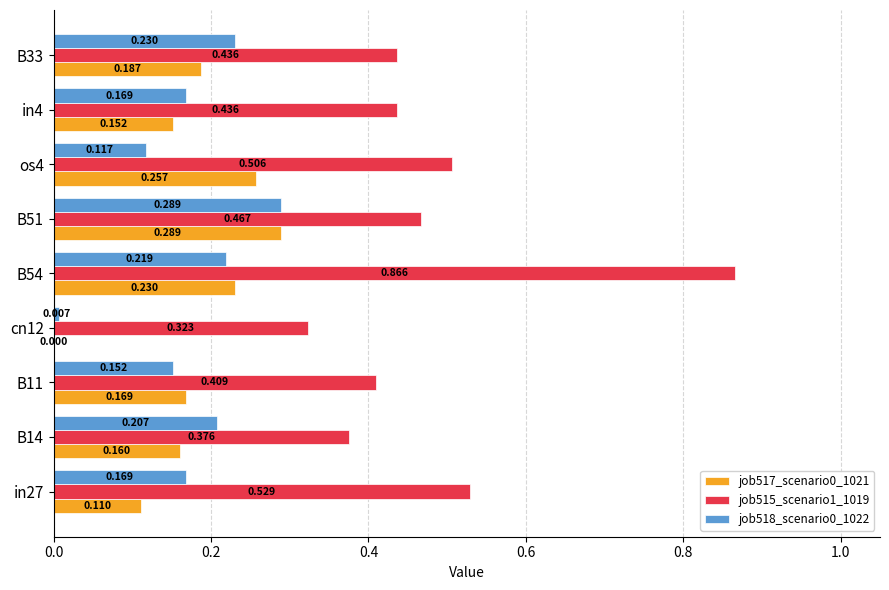

Is the value of job518_scenario0_1022 at B14 greater than the value of job517_scenario0_1021 at B14?

Yes